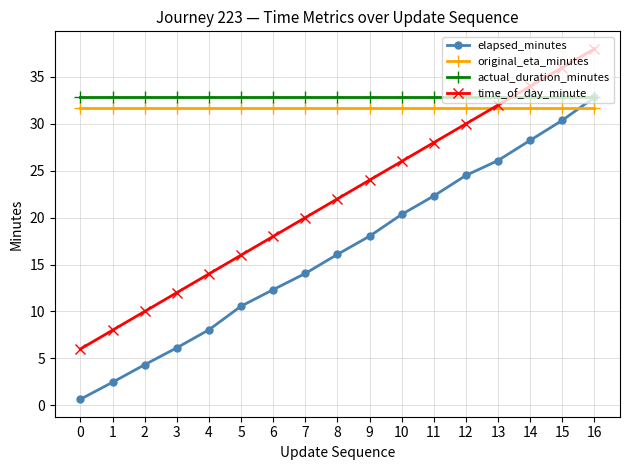

What is the greatest value displayed?

38.0